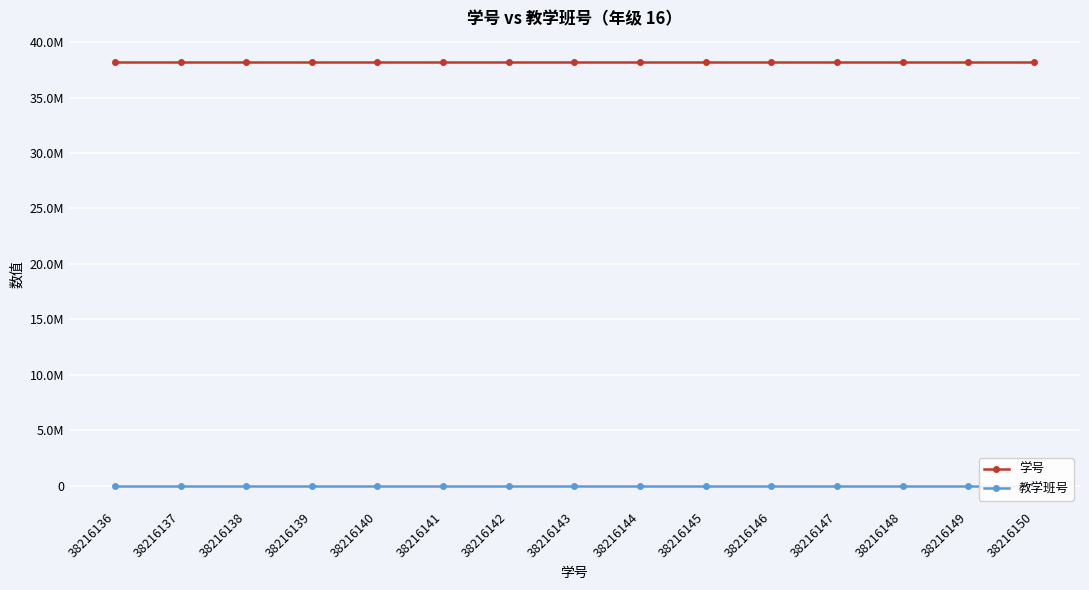

Reading right to left, transcribe all the data shown in this chart.

学号: 38216150	38216149	38216148	38216147	38216146	38216145	38216144	38216143	38216142	38216141	38216140	38216139	38216138	38216137	38216136
教学班号: 1550	1550	1550	1550	1550	1550	1550	1550	1550	1550	1550	1550	1549	1548	1547